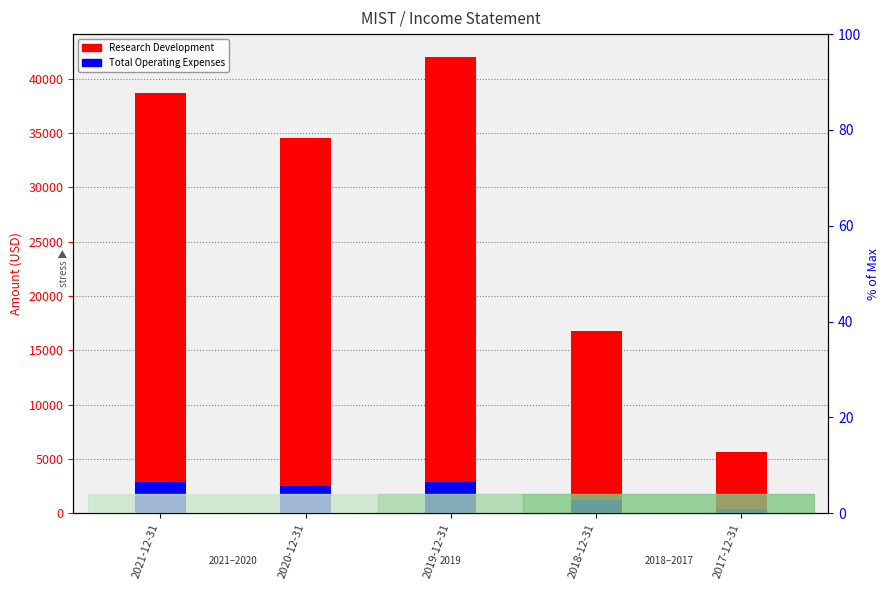

What is the maximum value for Research Development?

42000